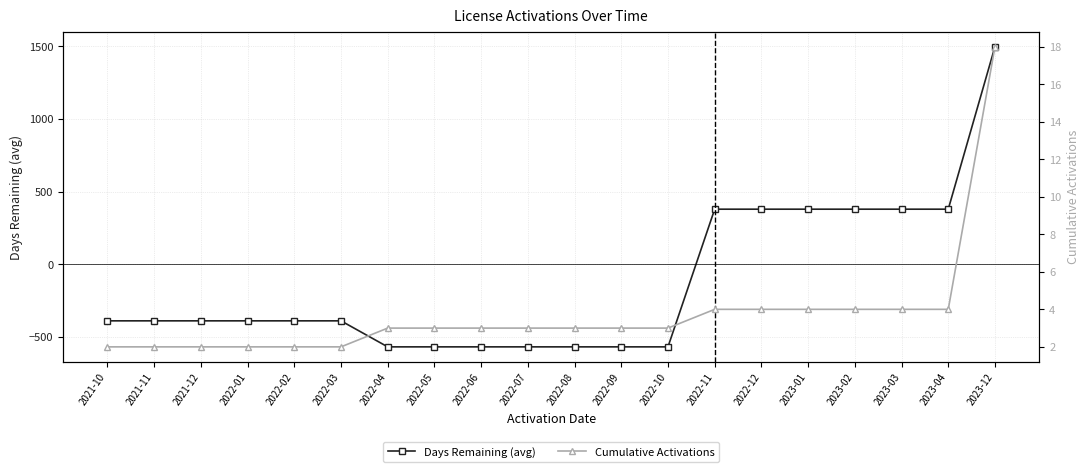

How many values in the Cumulative Activations series exceed 3?

7